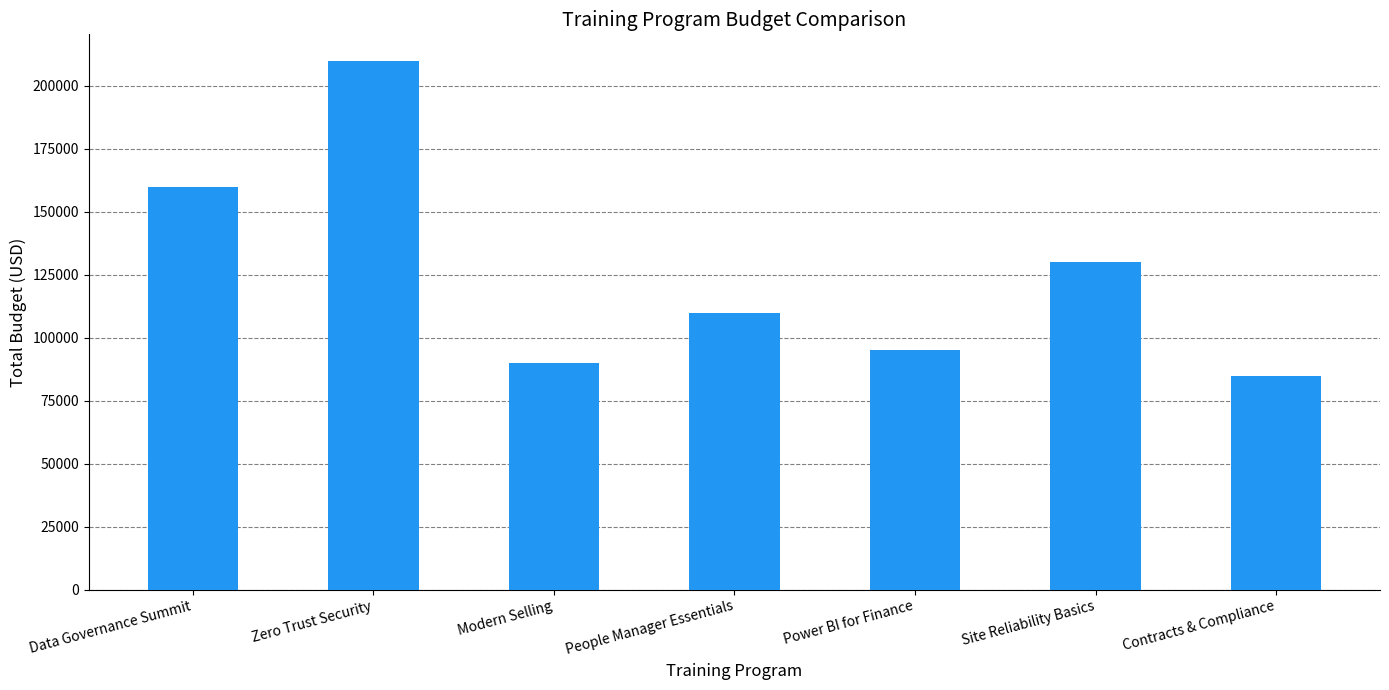

What position from the right is Power BI for Finance?

3